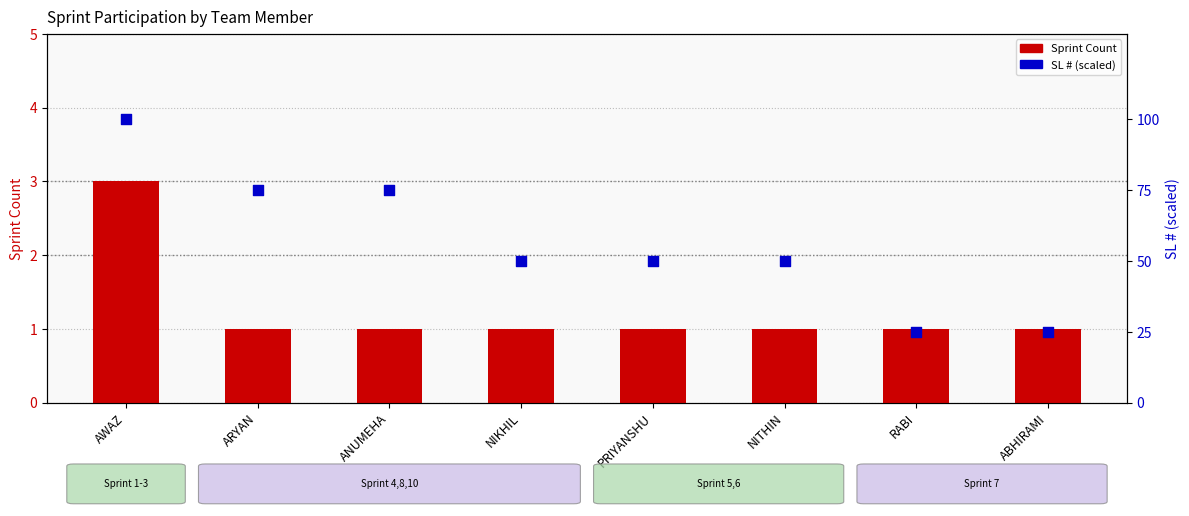

Which series reaches the maximum Y coordinate?

SL # (scaled)